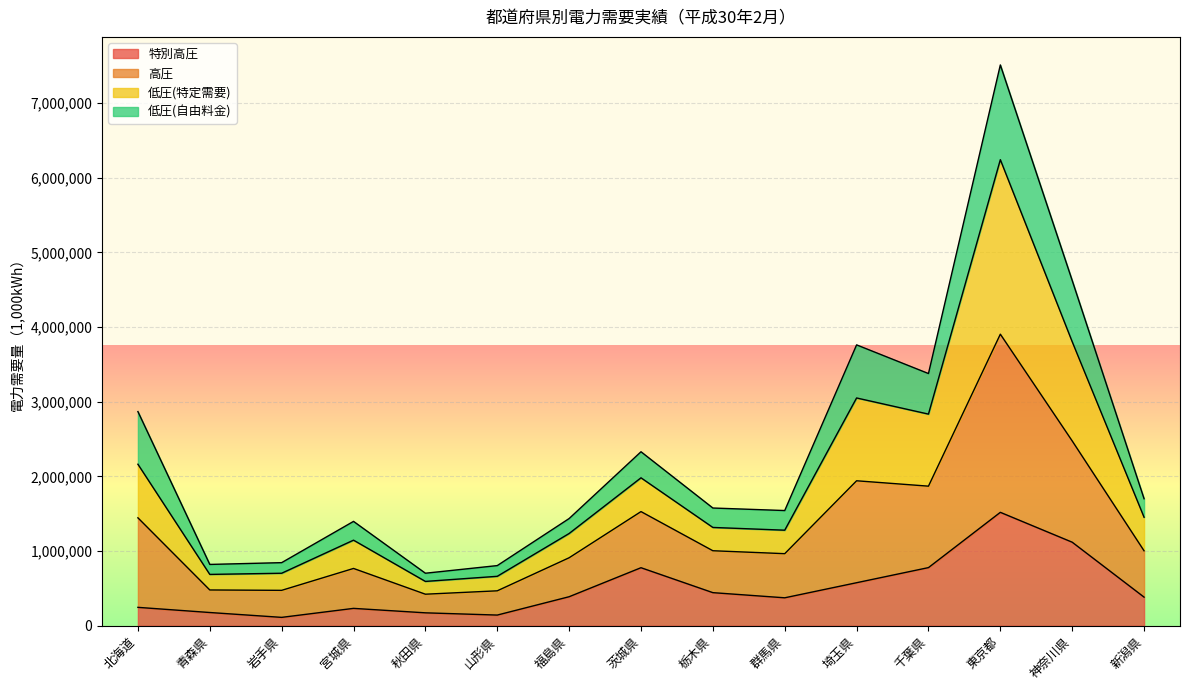

True or false: 高圧 has a value of 2459840 at 宮城県.

False